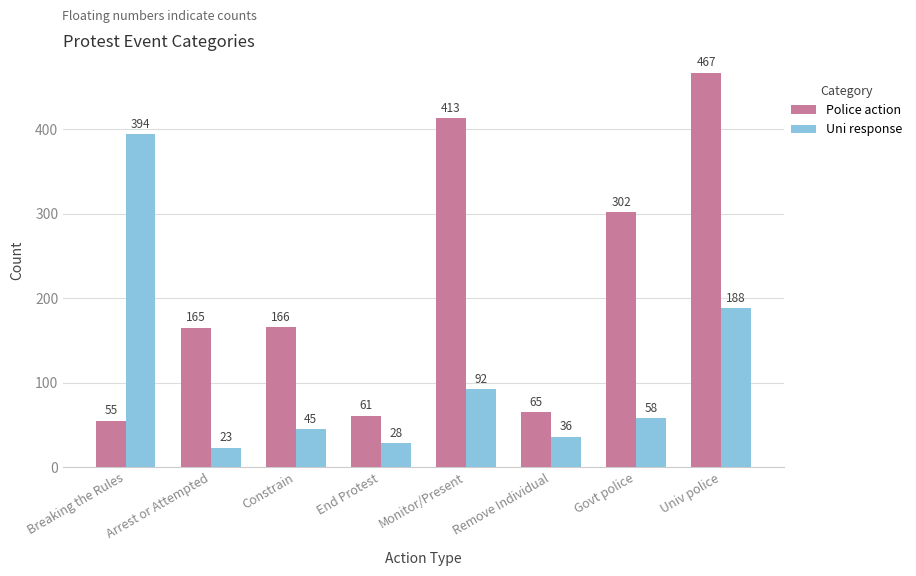

At which label does Uni response first exceed 58?

Breaking the Rules